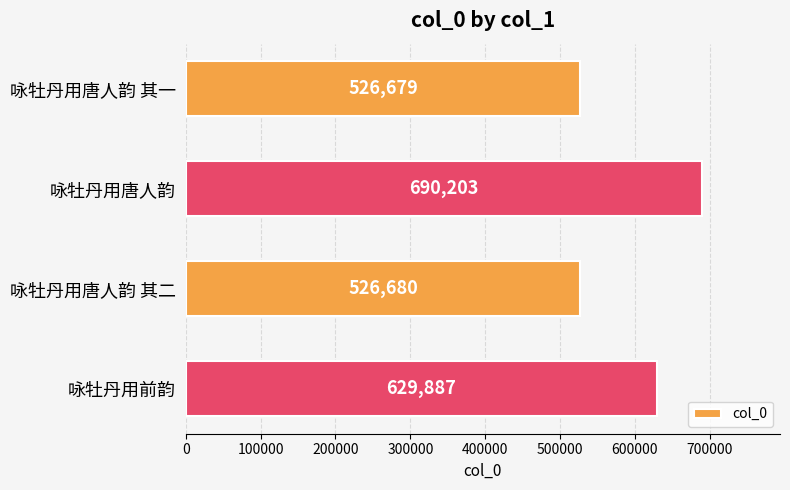

At which label is the value closest to 608441?

咏牡丹用前韵